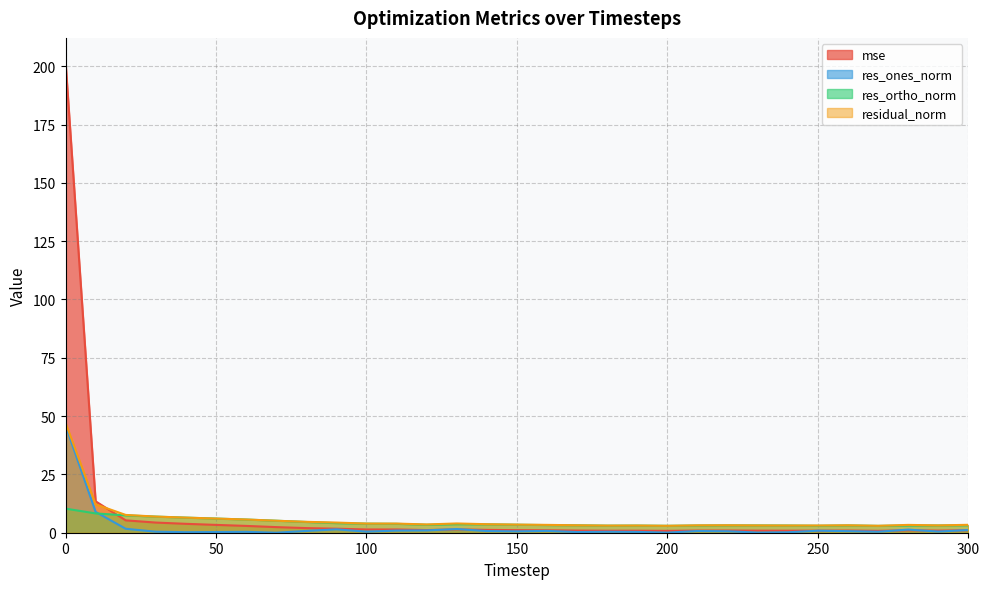

True or false: residual_norm and res_ortho_norm intersect in this chart.

False